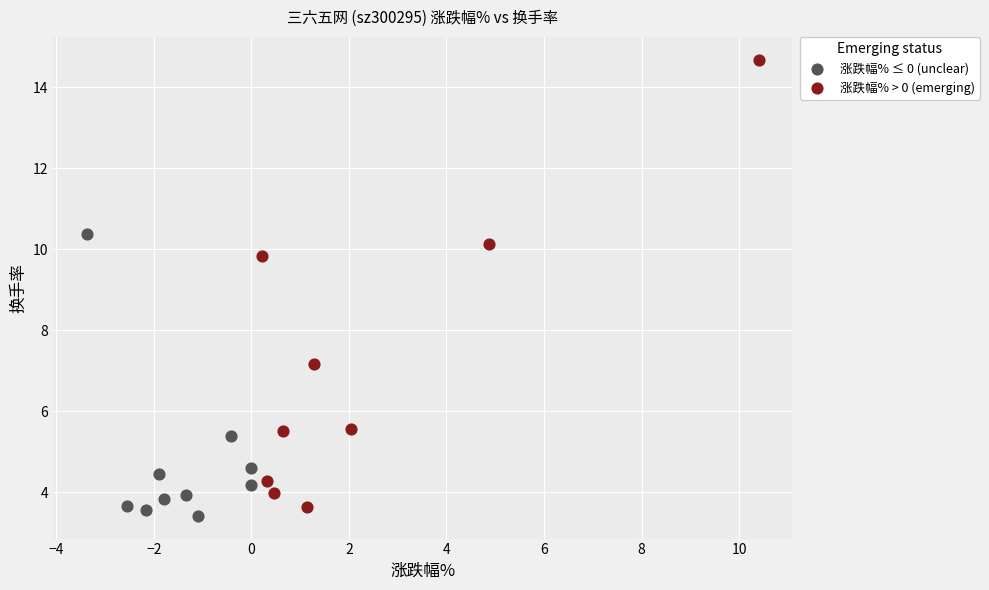

Which series contains the highest Y value?

涨跌幅% > 0 (emerging)